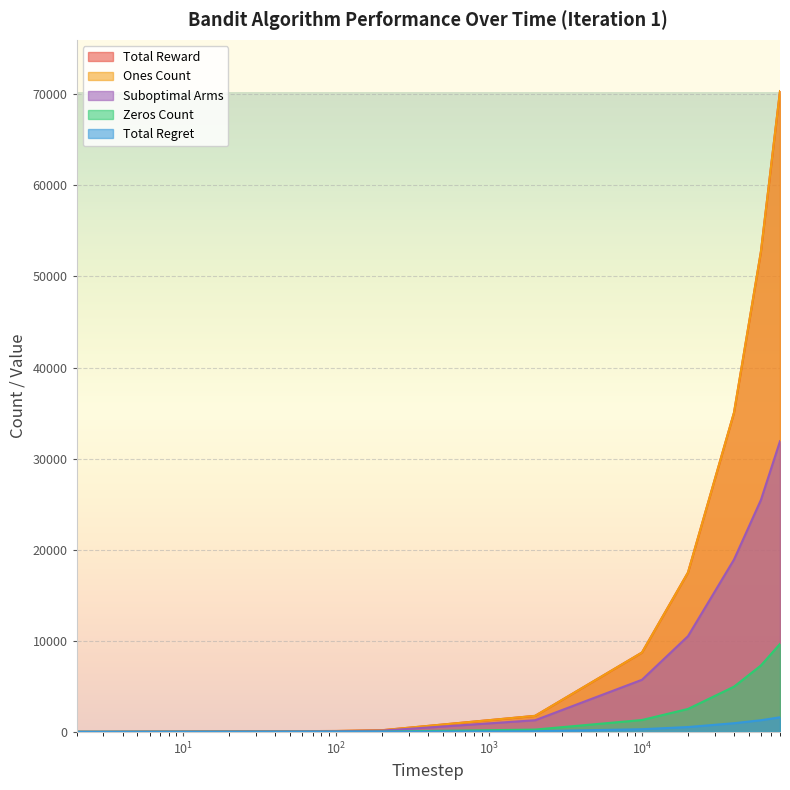

True or false: Suboptimal Arms and Total Reward intersect in this chart.

False